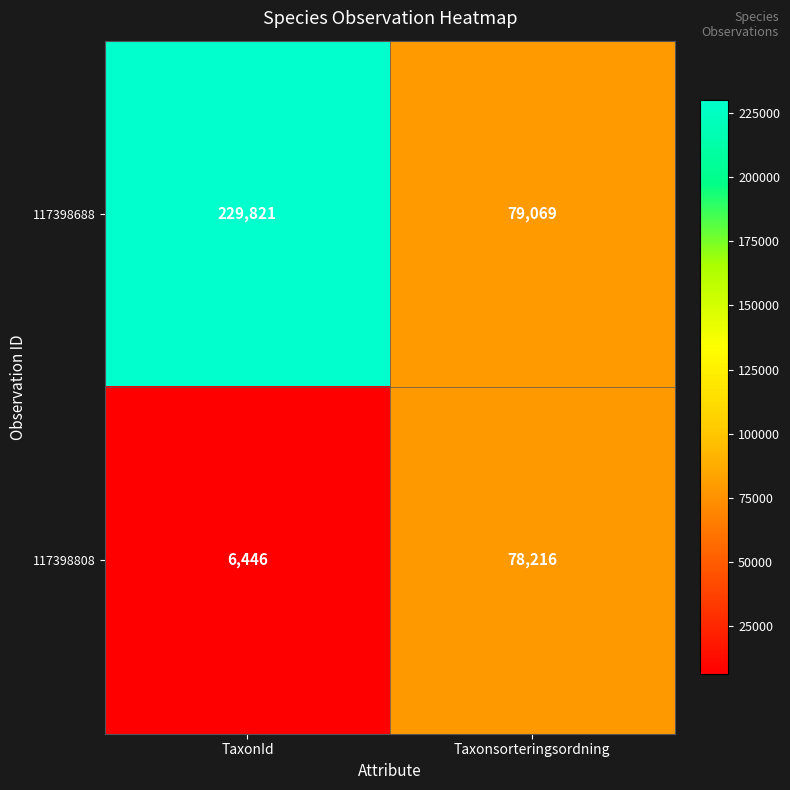

What is the difference between the maximum and minimum values in the 117398688 series?

150752